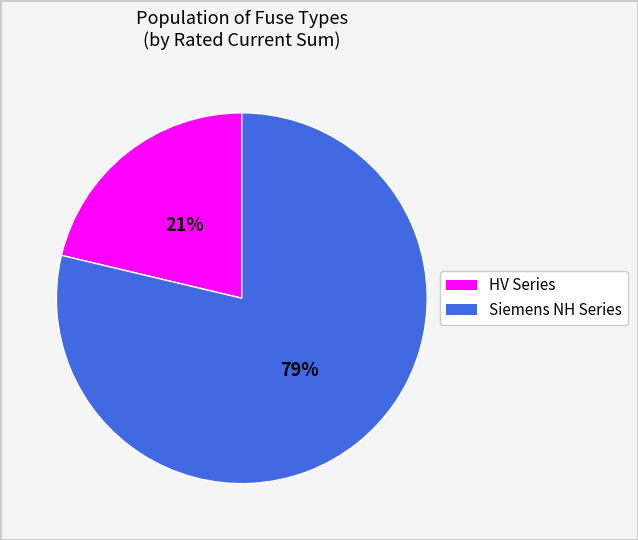

To the nearest percent, what is the average slice percentage?

50%